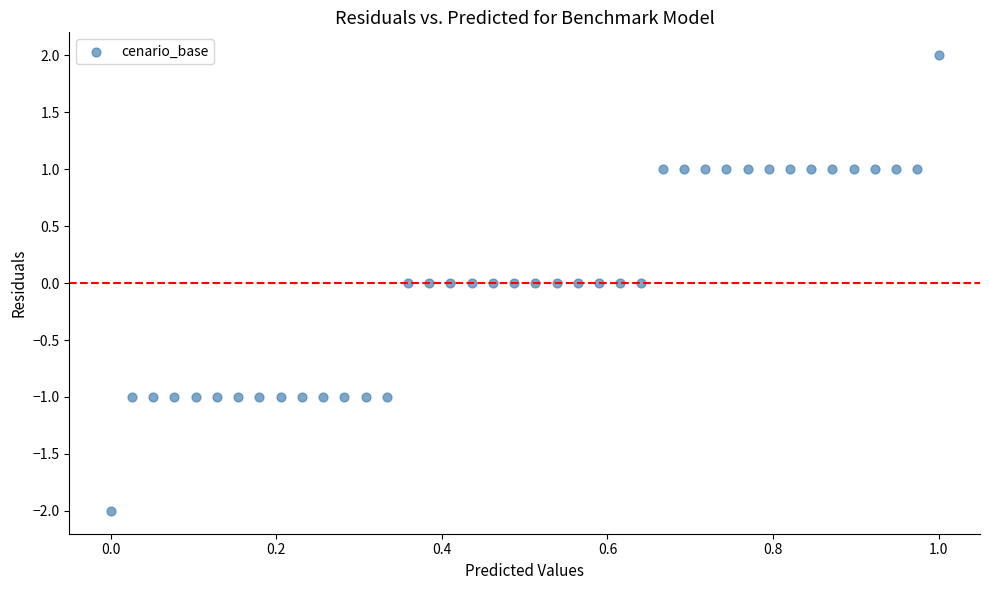

What is the range of Y values (max minus min)?

4